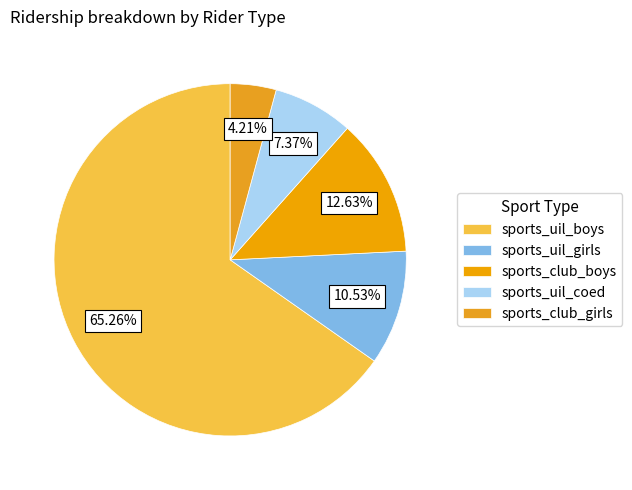

Which category has the smallest portion of the pie?

sports_club_girls